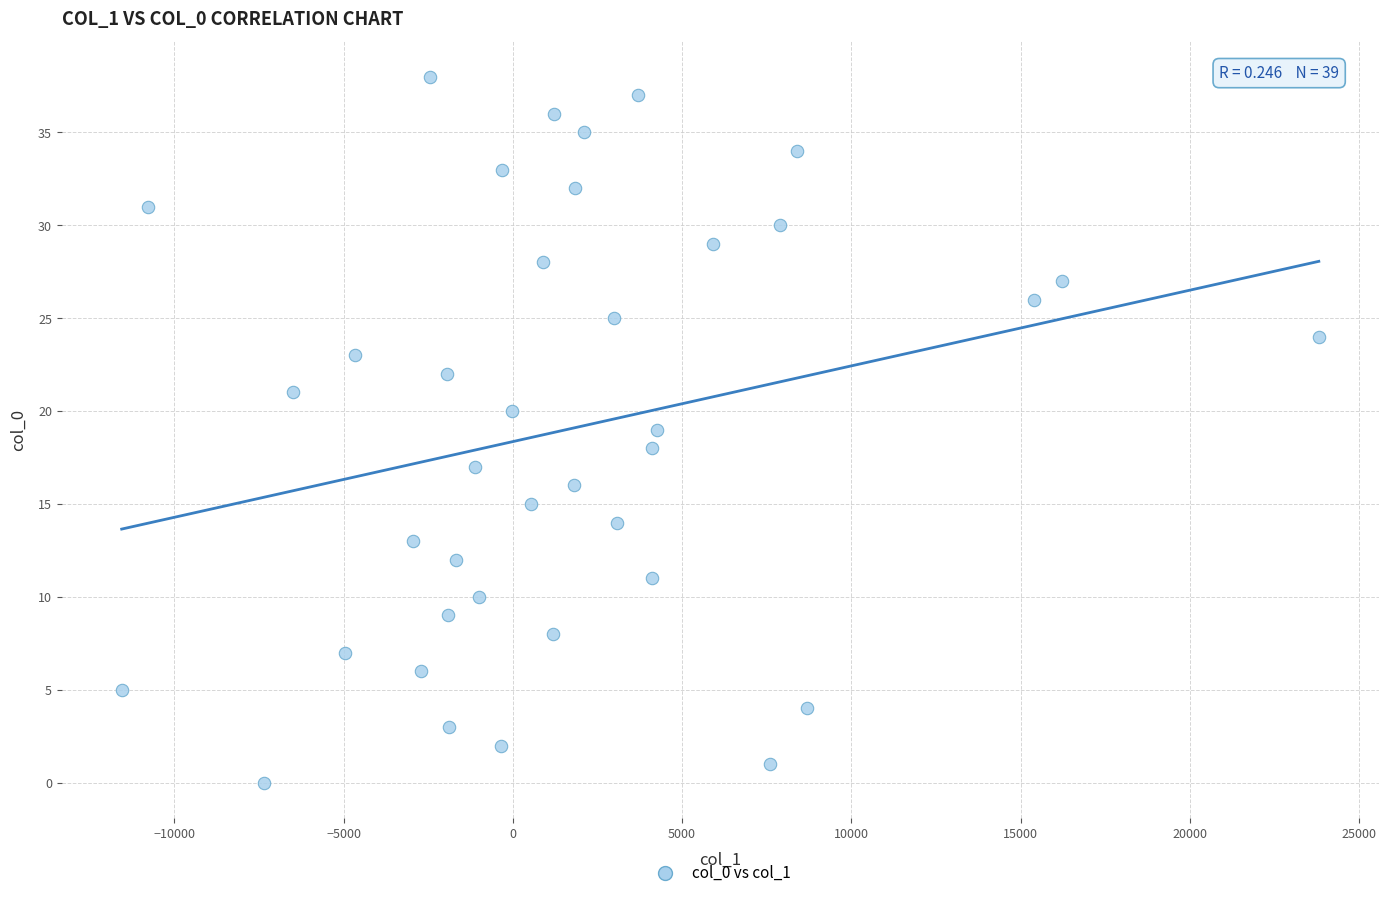

What is the range of Y values (max minus min)?

38